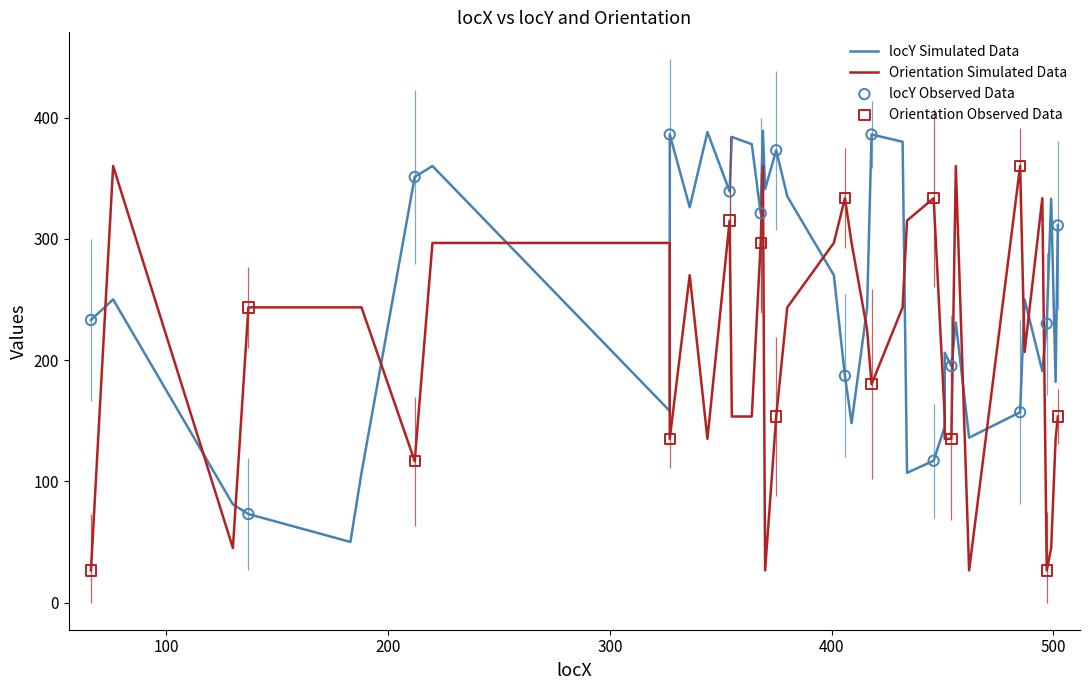

What is the total value across all series at 188?

350.4